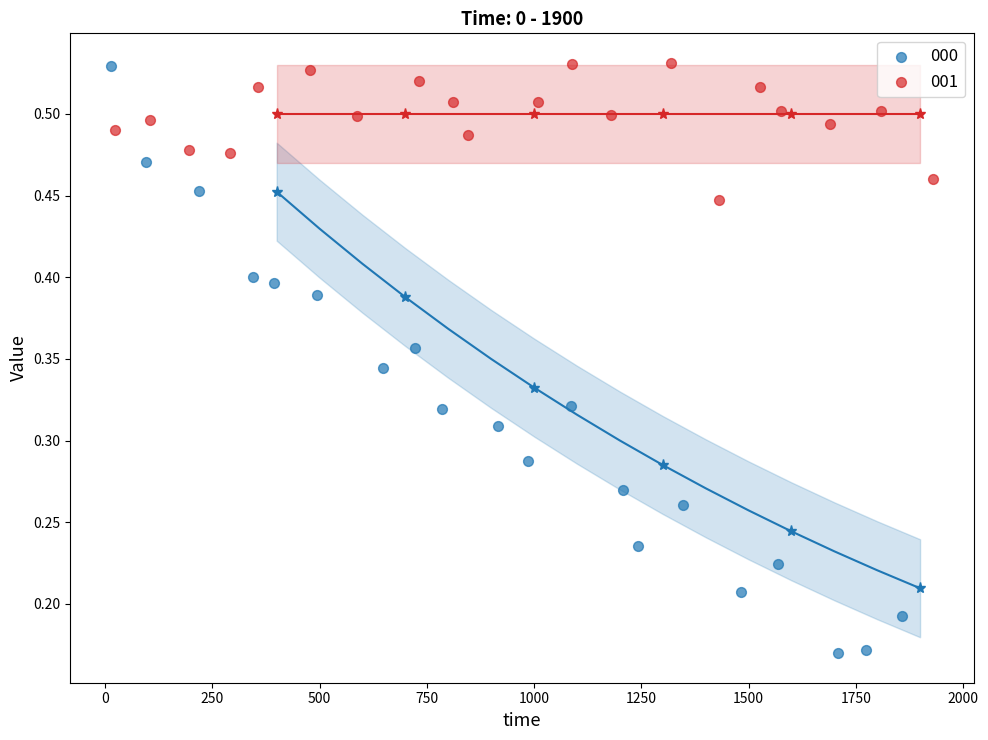

Which series contains the lowest Y value?

000